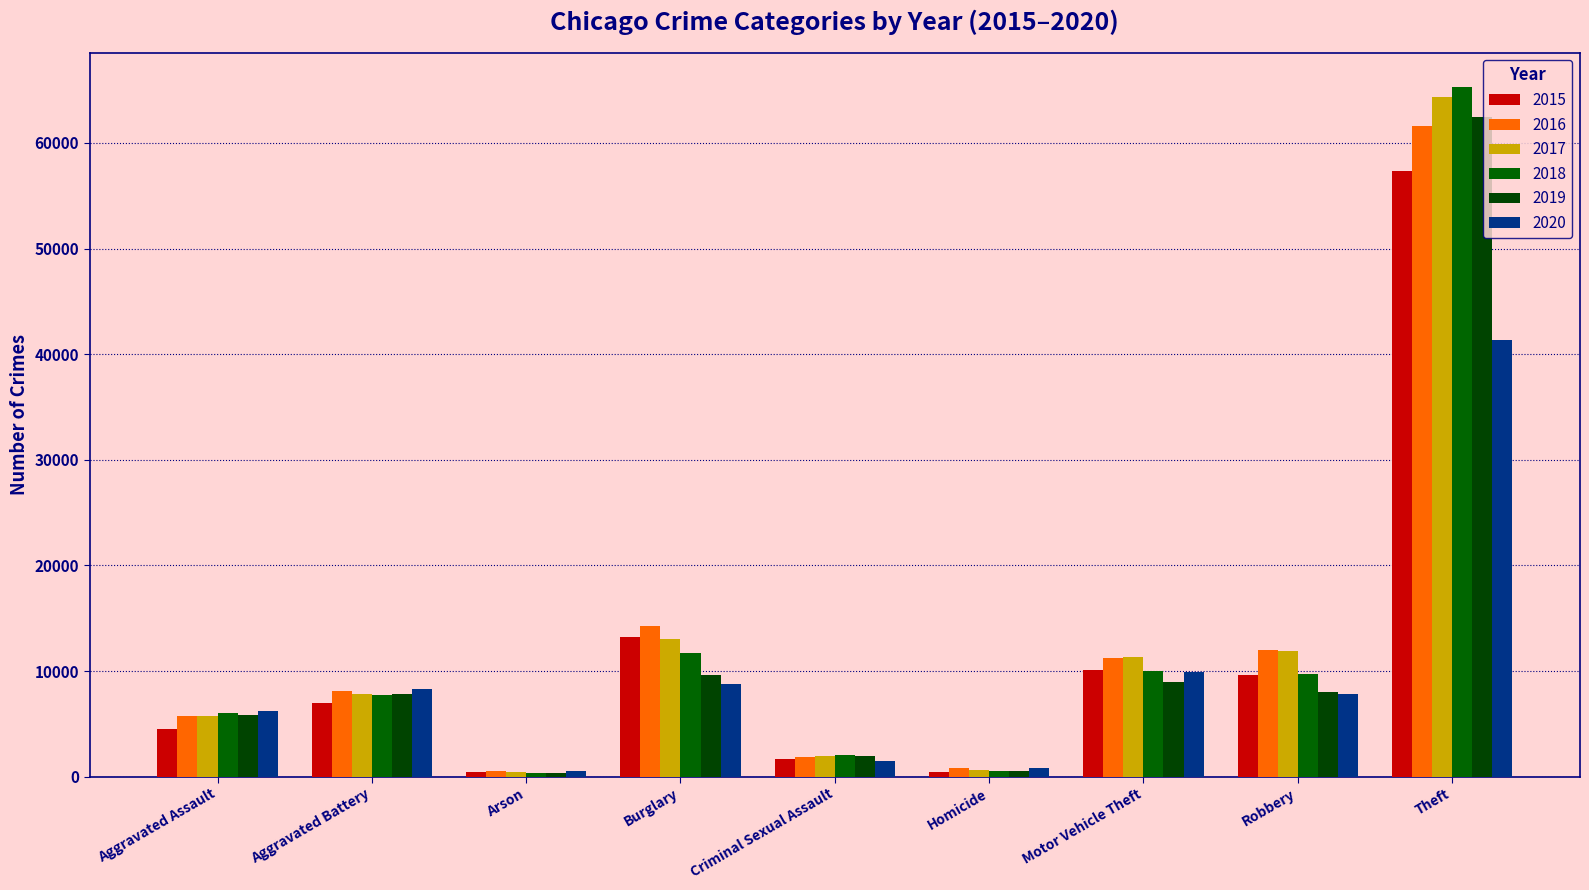

What is the label of the 1st bar from the left?

Aggravated Assault